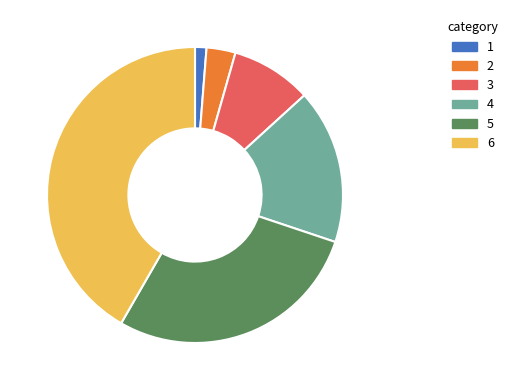

Which category has the smallest portion of the pie?

1